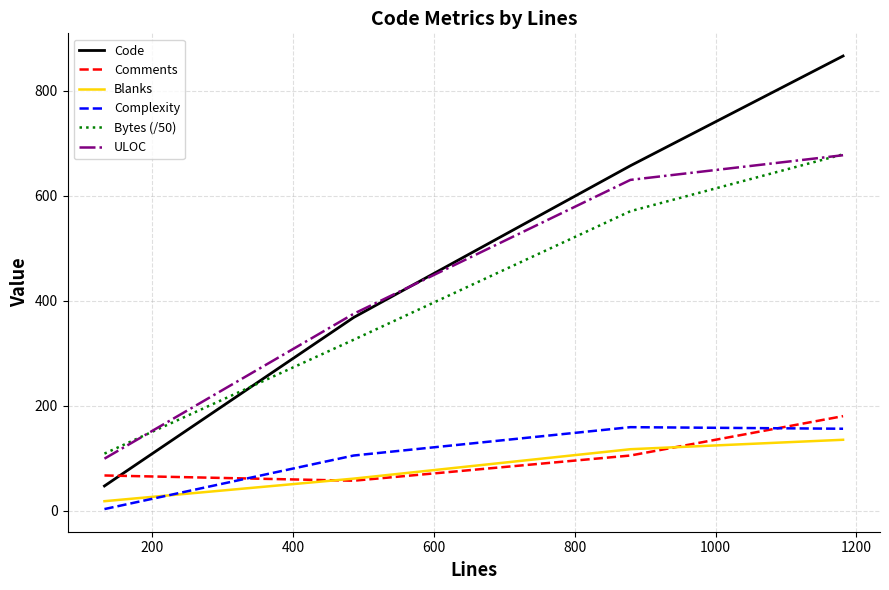

Which series has the largest range (max minus min)?

Code